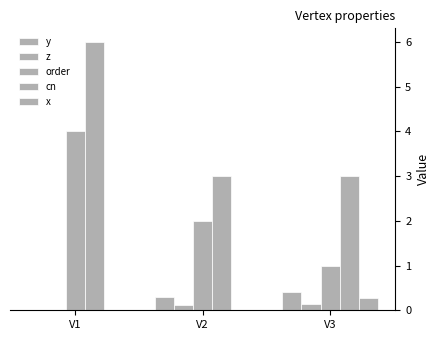

Is it true that y equals 0.2 at V1?

False